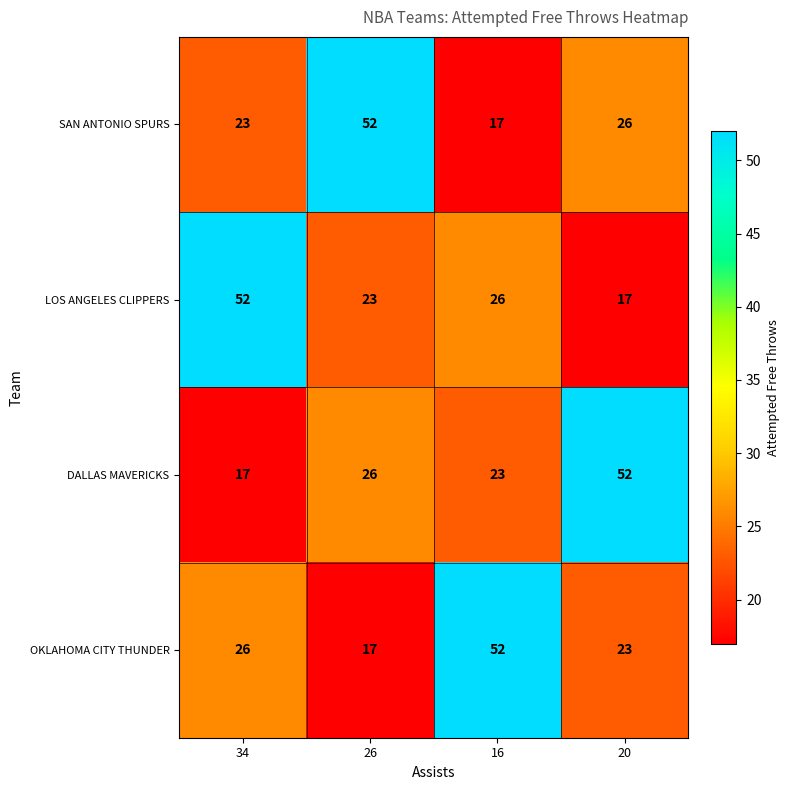

At which label is SAN ANTONIO SPURS closest to 34?

20